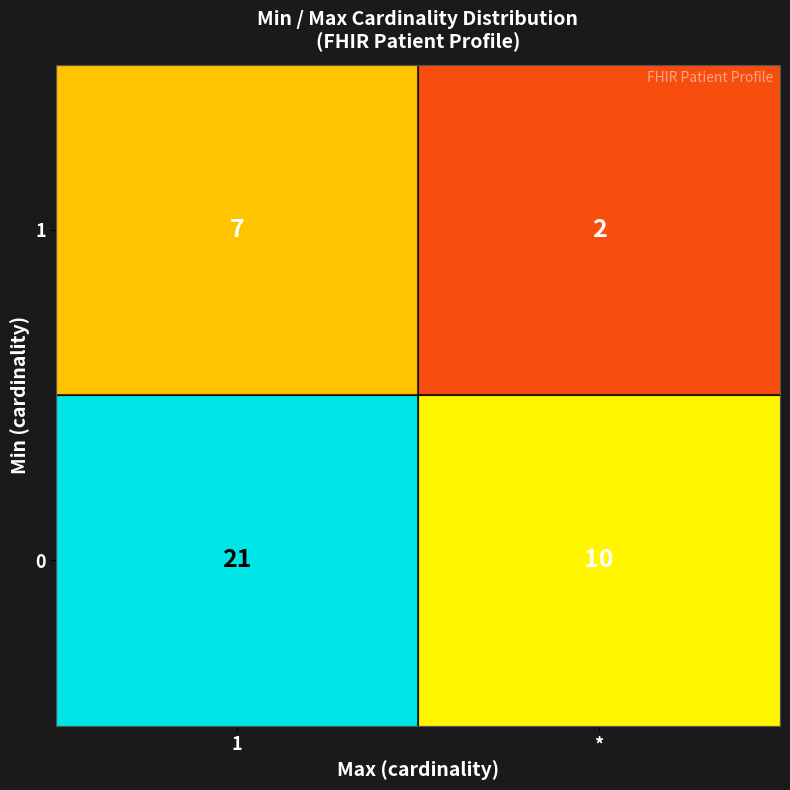

Which series has the largest range (max minus min)?

row_0